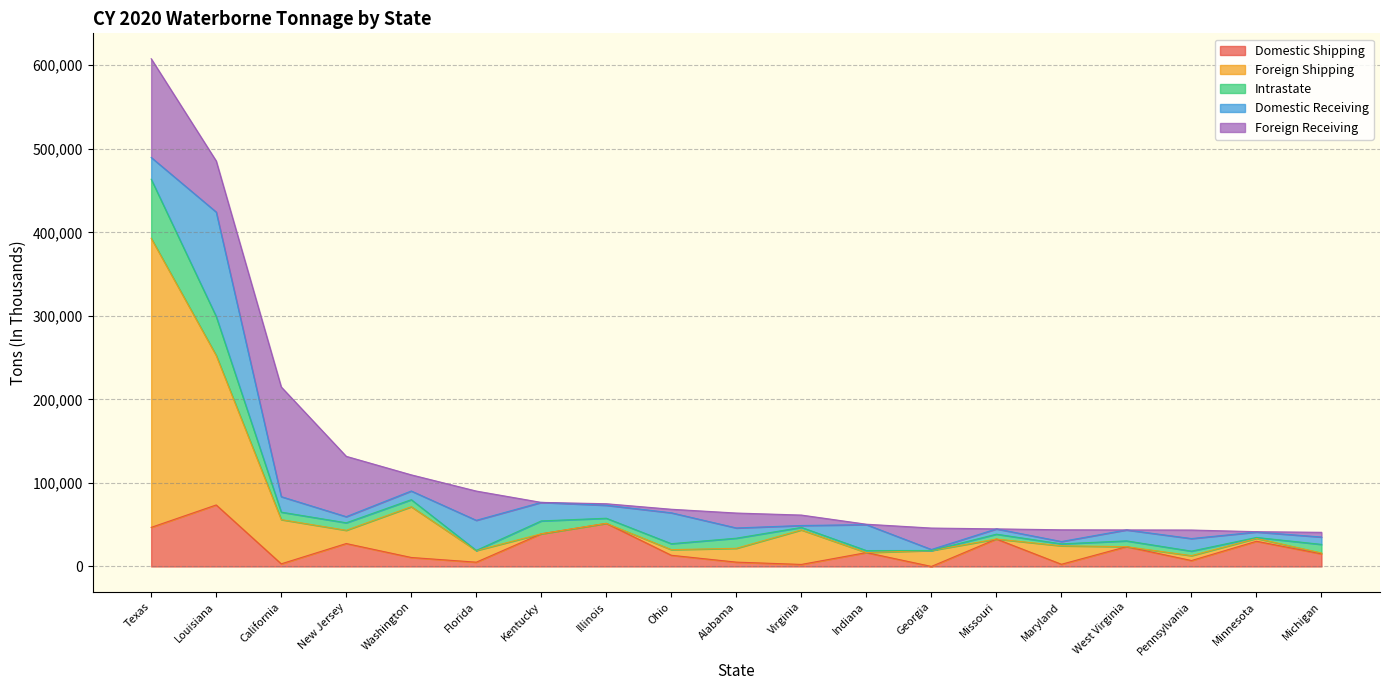

What is the maximum value for Intrastate?

70680